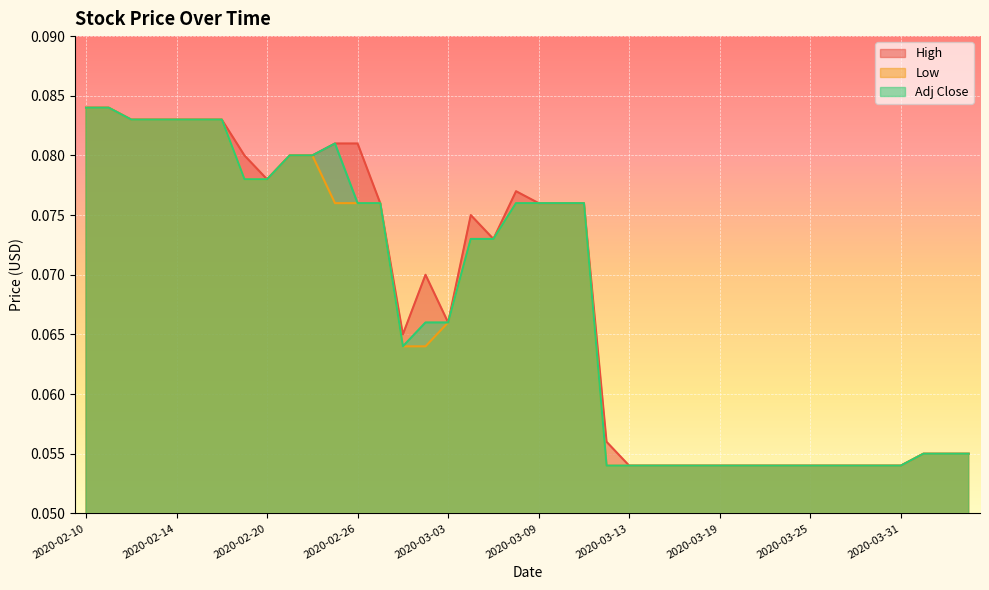

Is the value of Low at 2020-03-11 greater than the value of Adj Close at 2020-02-13?

No